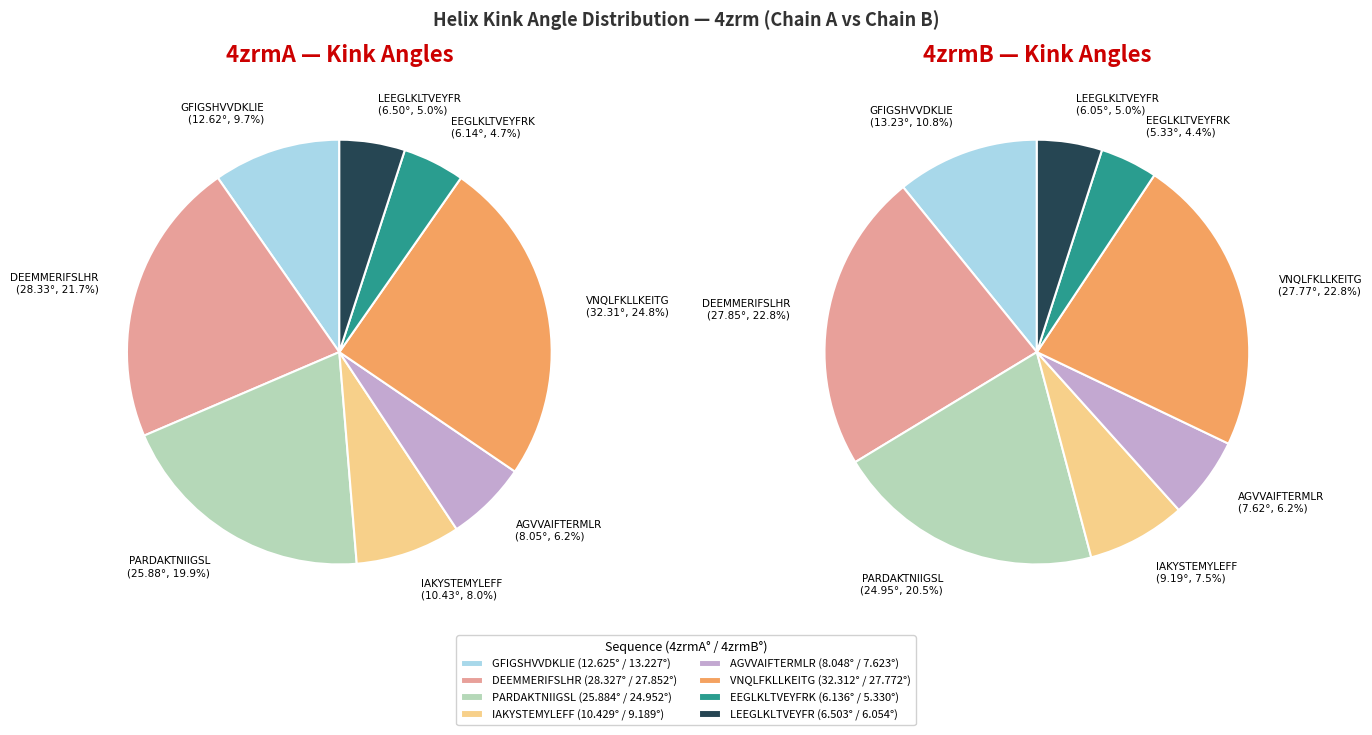

Which slice is the smallest?

EEGLKLTVEYFRK (4zrmB)